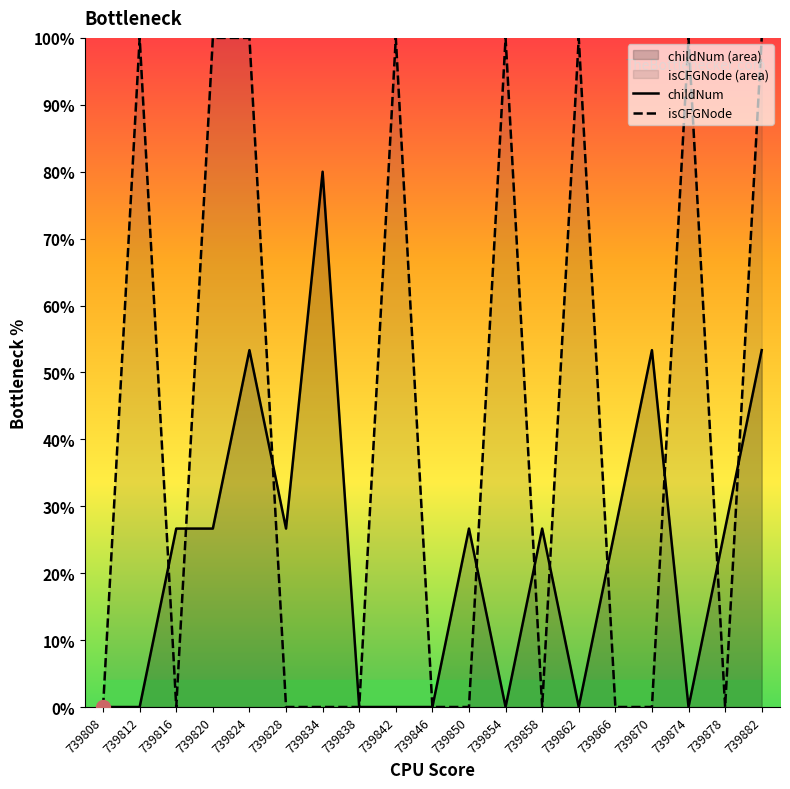

What is the sum of the childNum values at 739838 and 739816?

26.7